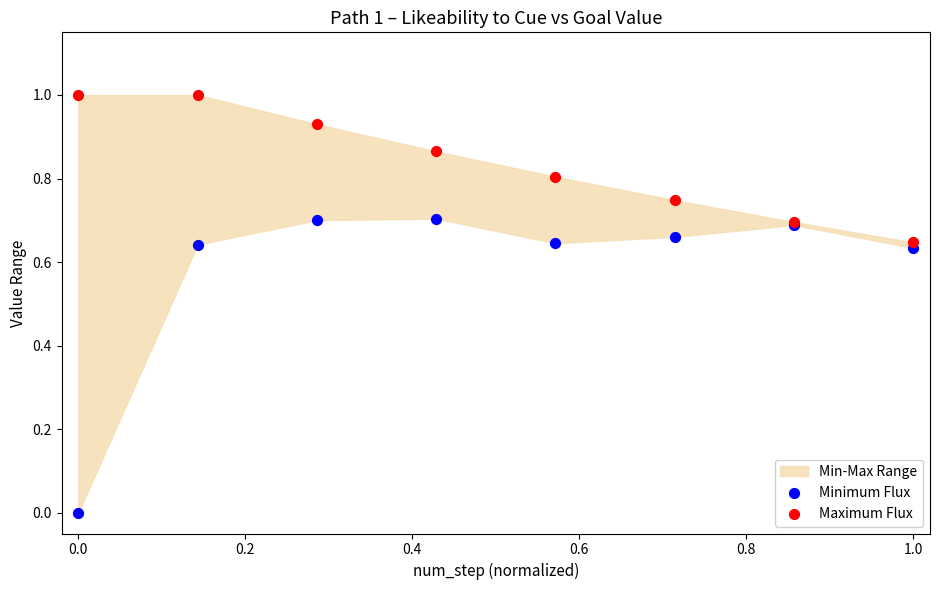

Which series reaches the minimum Y coordinate?

Minimum Flux